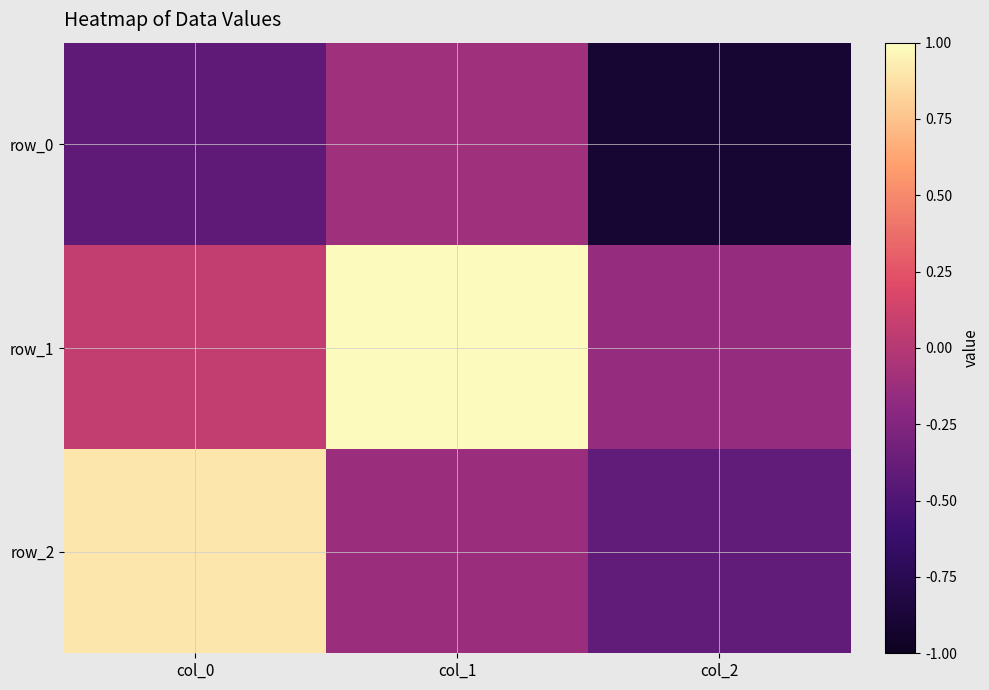

What is the difference between the maximum and second lowest values in the row_0 series?

0.3